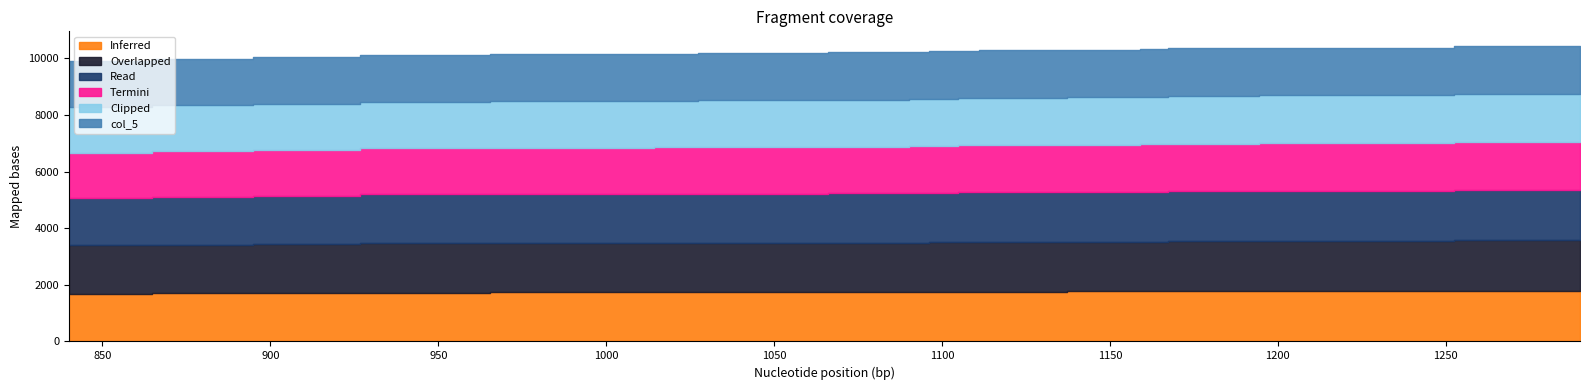

True or false: col_3 and col_5 cross at least once.

False